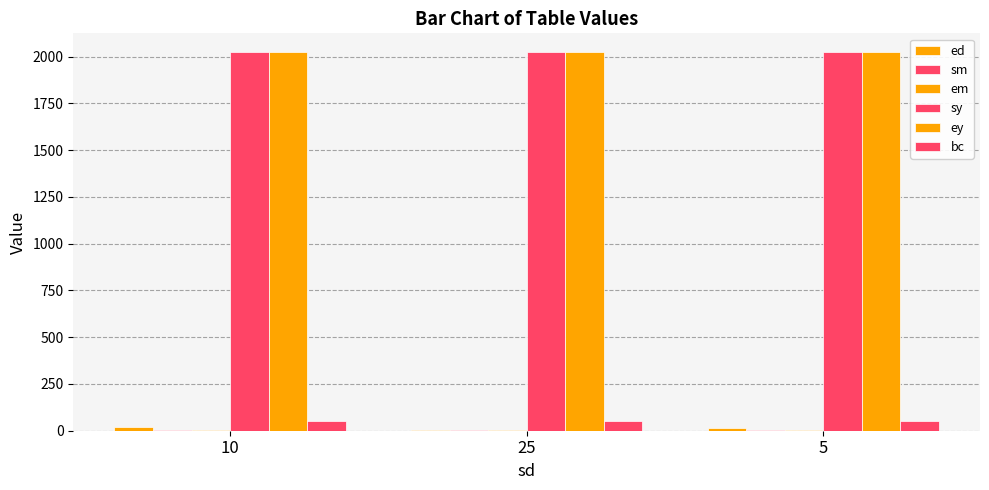

List the series in order of their peak value, highest first.

sy, ey, bc, ed, sm, em